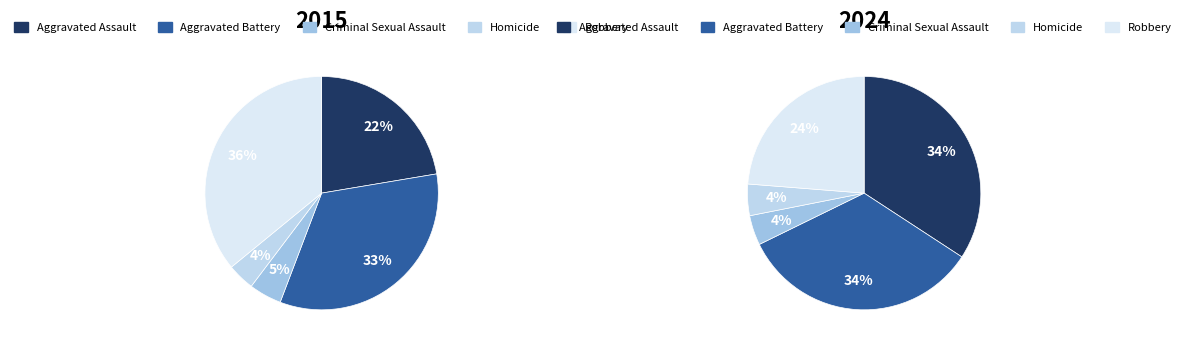

Is it true that 4 is 3% of the pie?

False